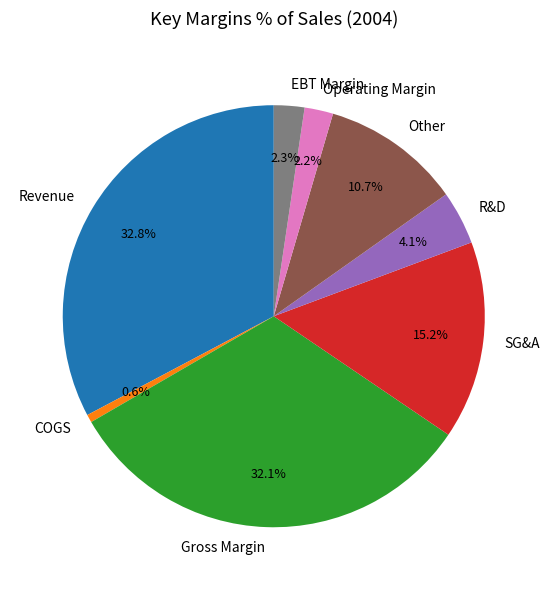

What percentage is NOT represented by R&D?

95.9%